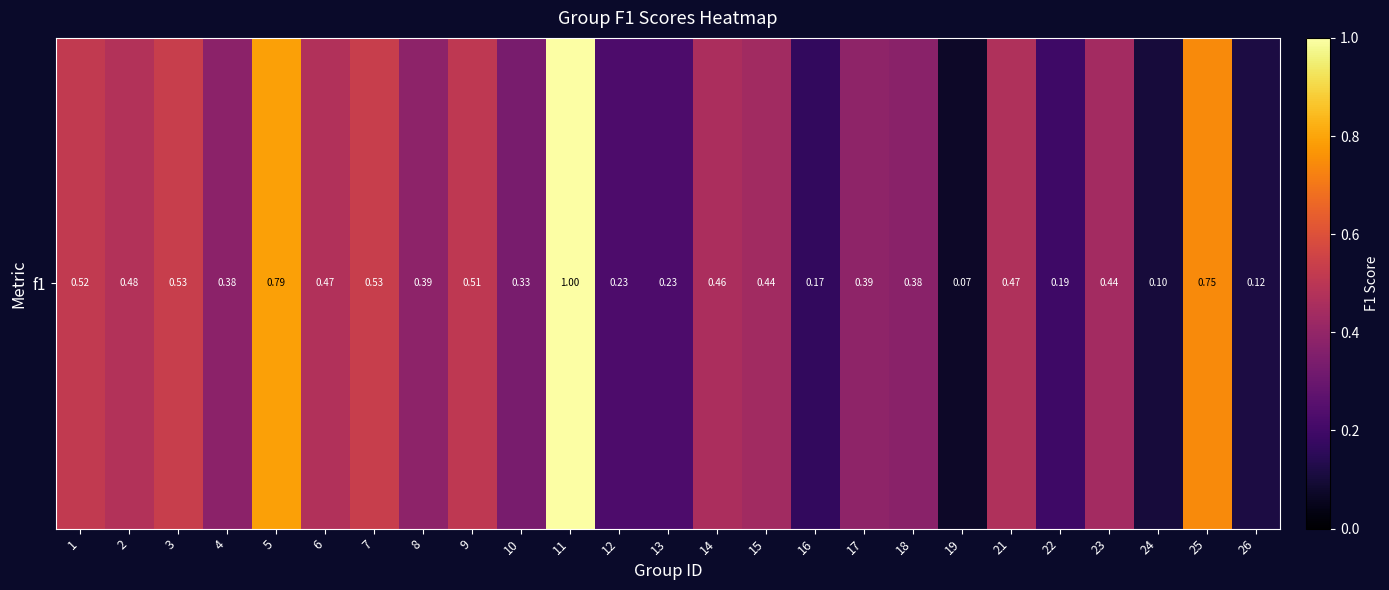

True or false: the data shows 1.2 at 25.

False